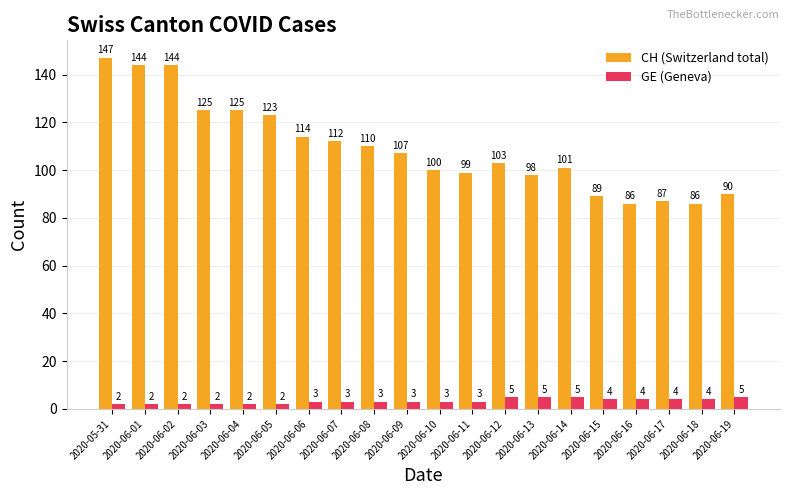

What is the highest value of the GE (Geneva) series?

5